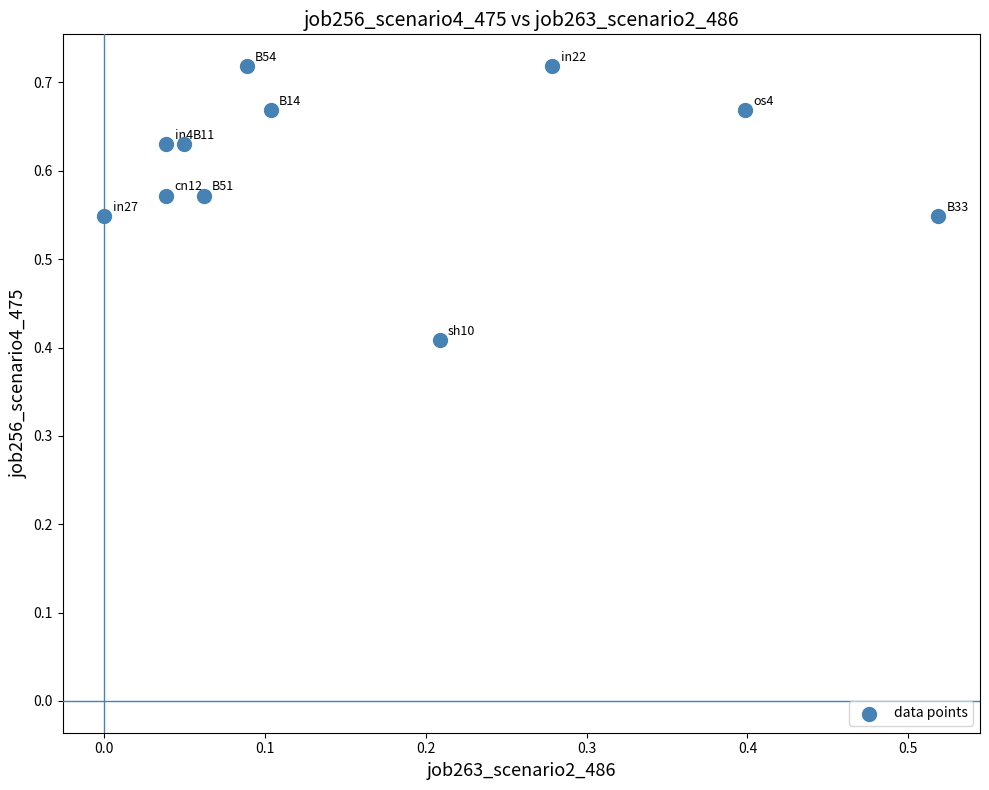

What is the range of Y values (max minus min)?

0.3